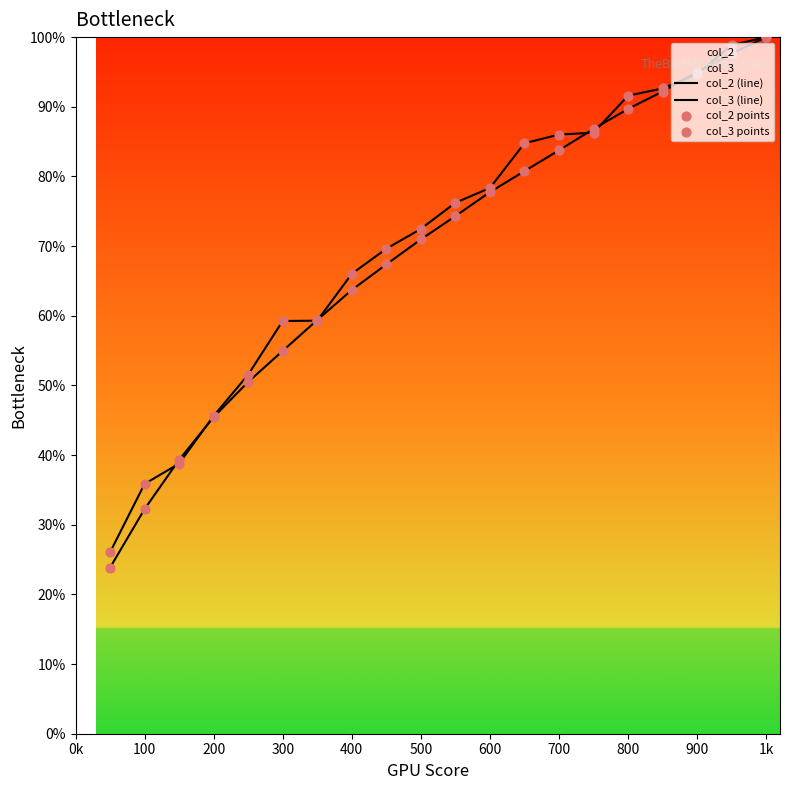

How many lines are shown in the chart?

2